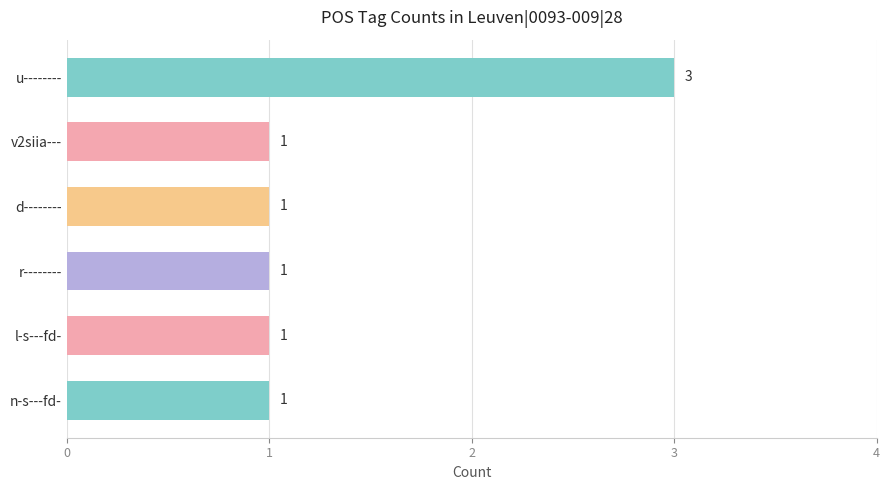

What is the sum of all values?

8